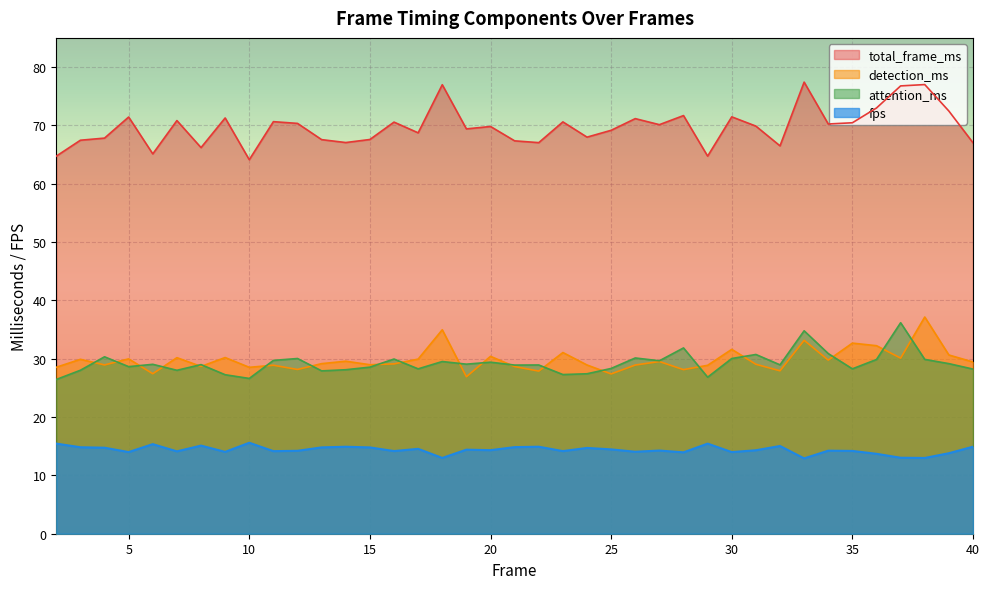

How many series are shown in this chart?

4